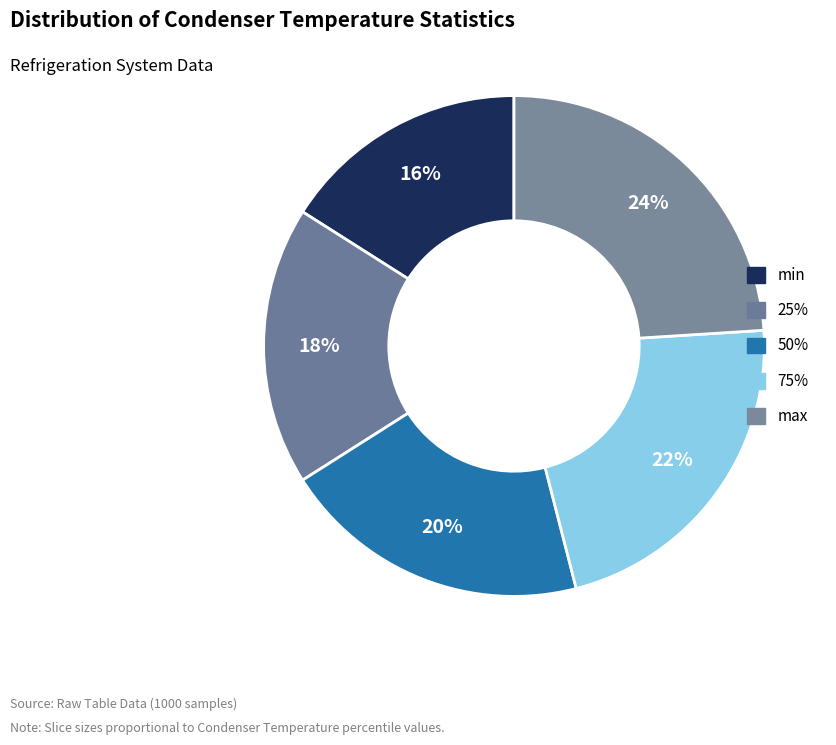

How many segments does this pie chart have?

5